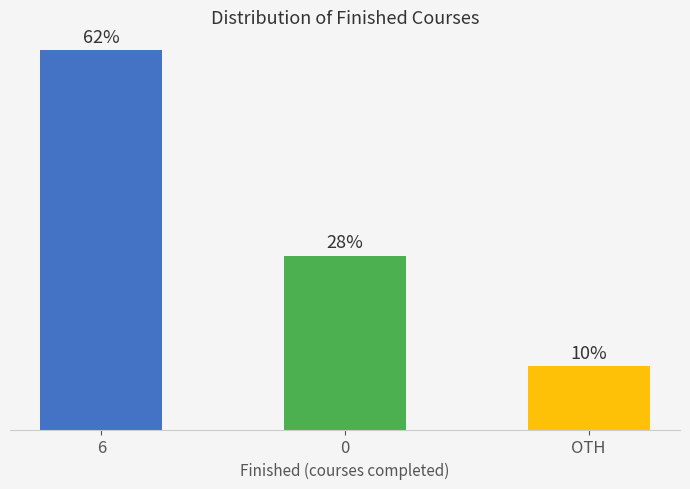

Rank the categories by value from lowest to highest.

OTH, 0, 6